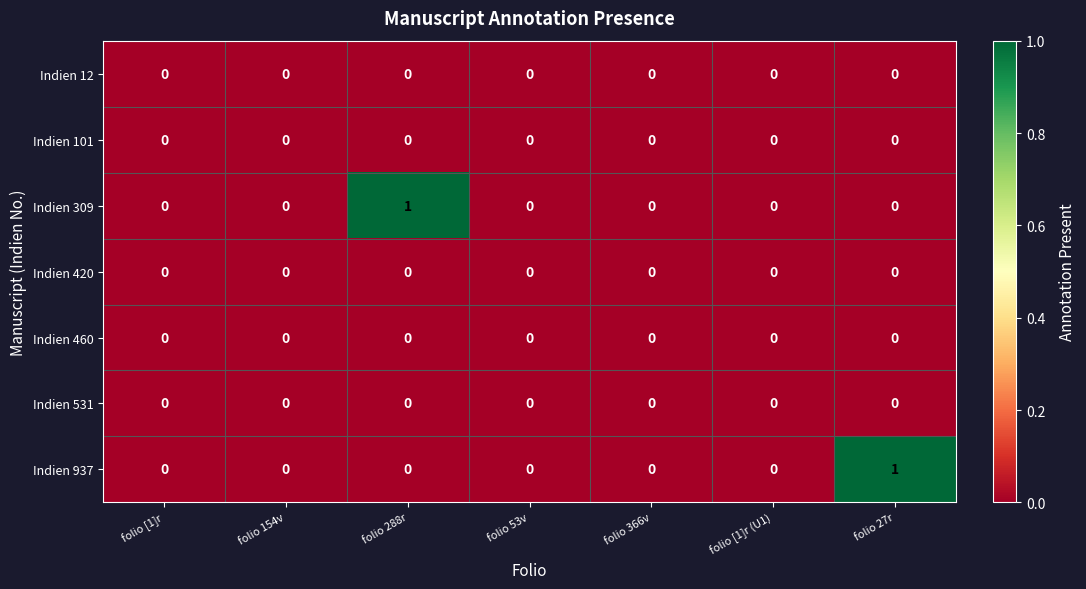

The Indien 420 series shows 0 at folio [1]r. True or false?

True